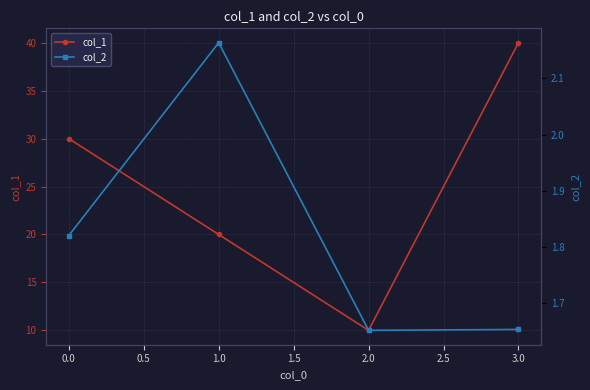

How many lines are shown in the chart?

2